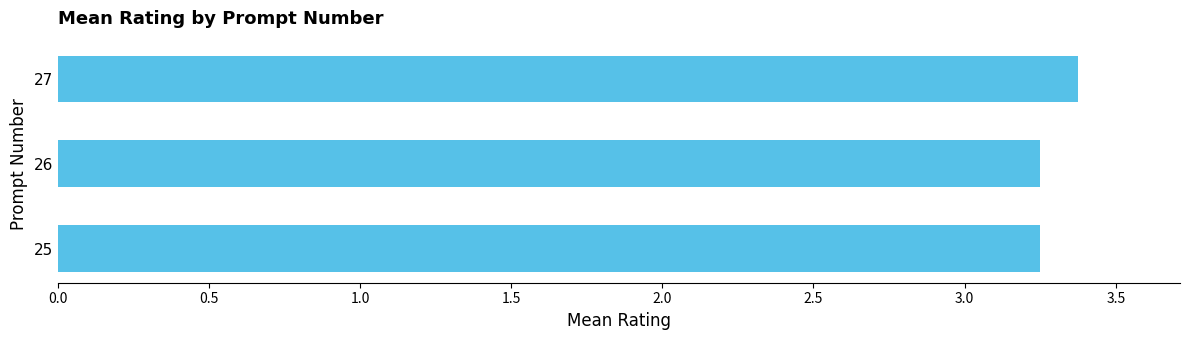

Approximately how many times larger is the value at 25 compared to 27?

1.0